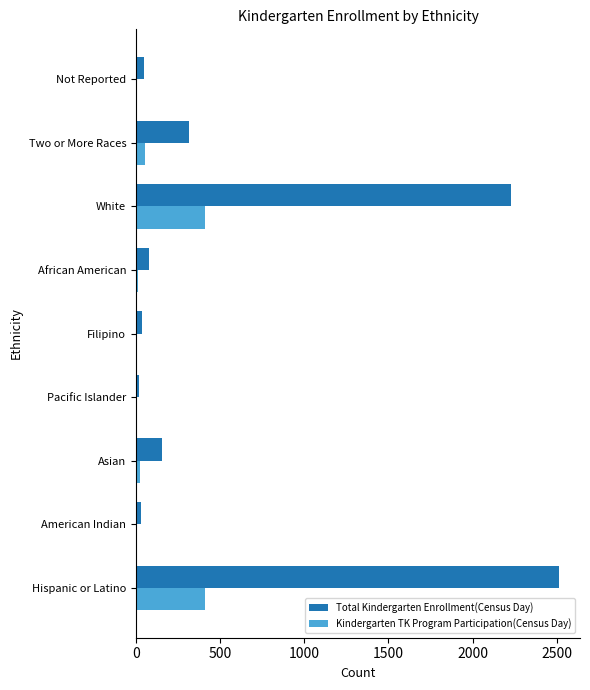

What is the total value across all series at Hispanic or Latino?

2922